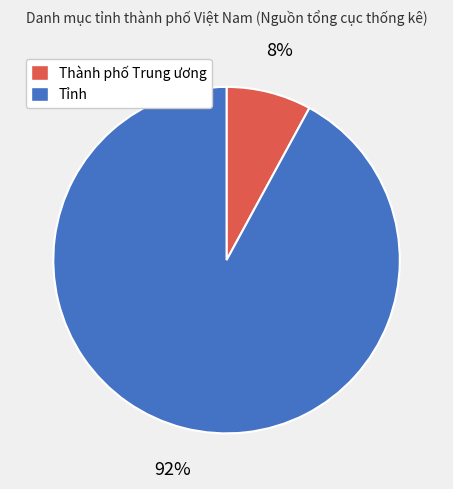

Does Tỉnh account for over 50% of the chart?

Yes